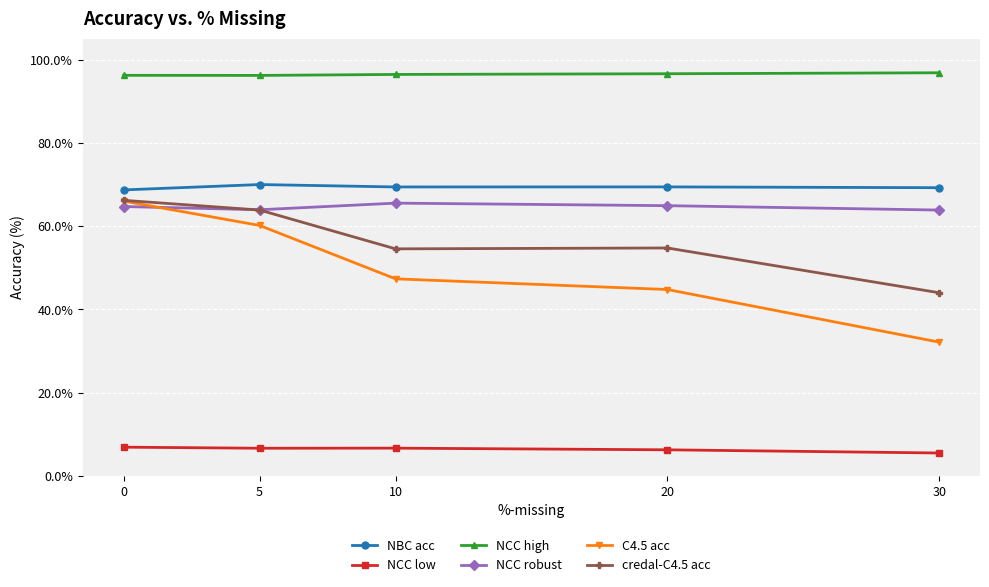

What is the total value across all series at 20?

336.9